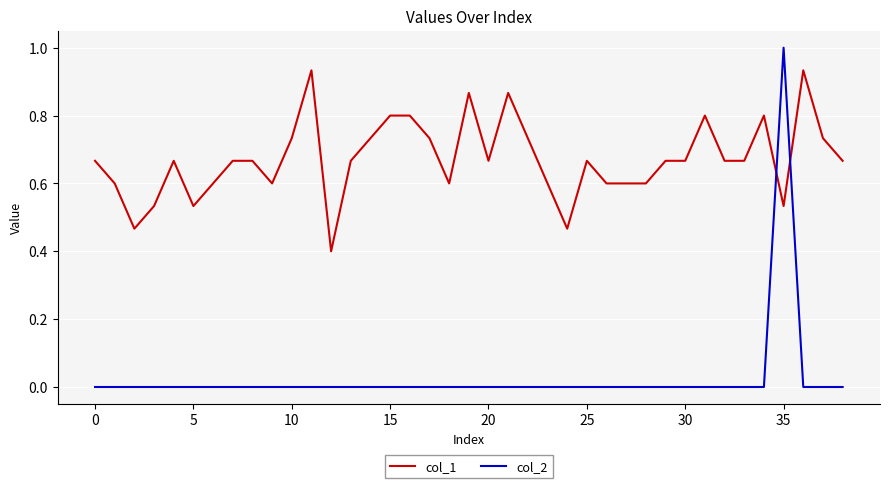

Which series has the widest spread of values?

col_2